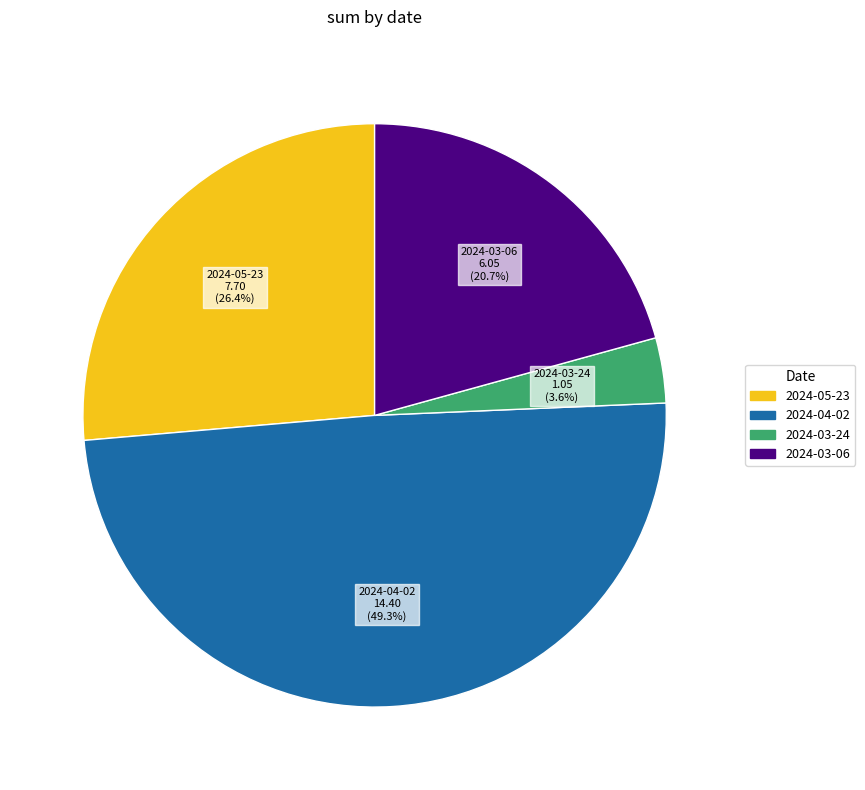

Does any single category account for the majority?

No